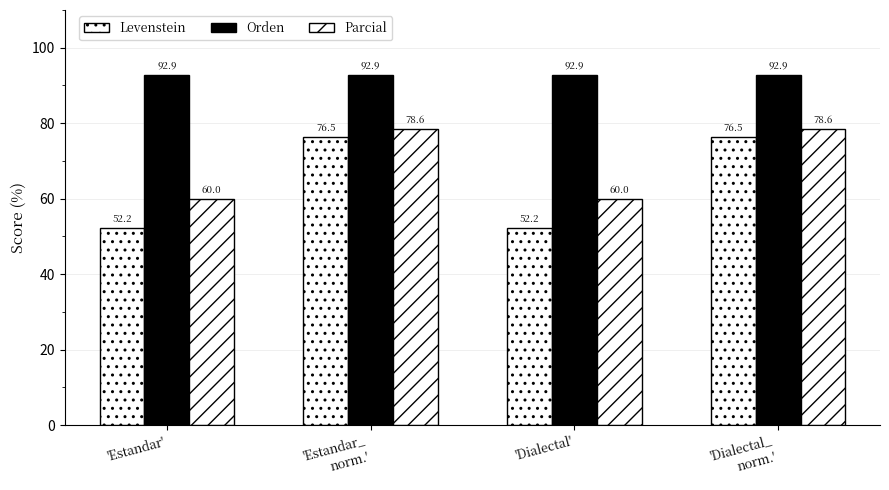

The Orden series shows 92.9 at 'Dialectal'. True or false?

True